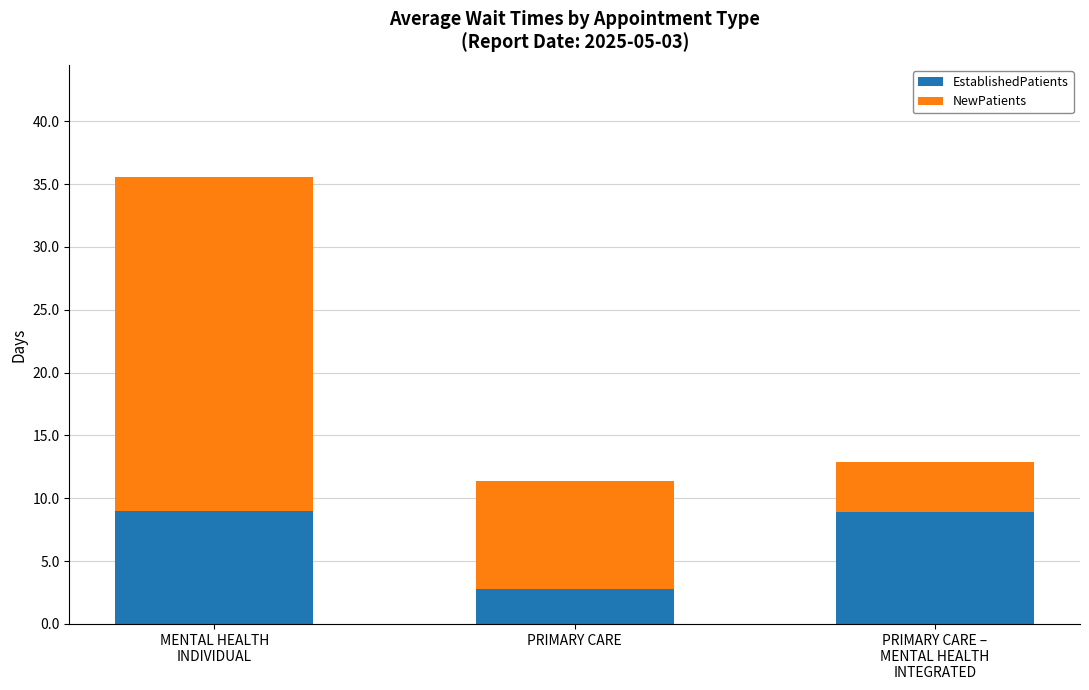

What is the sum of all EstablishedPatients values?

20.7